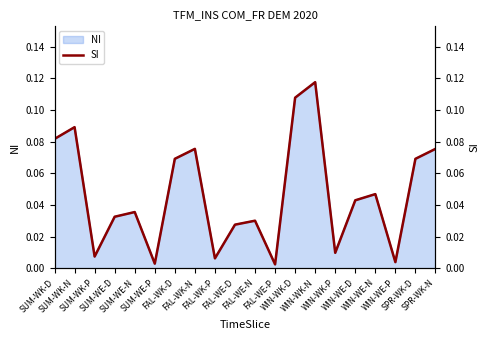

Rank the categories by value from highest to lowest.

WIN-WK-N, WIN-WK-D, SUM-WK-N, SUM-WK-D, FAL-WK-N, SPR-WK-N, FAL-WK-D, SPR-WK-D, WIN-WE-N, WIN-WE-D, SUM-WE-N, SUM-WE-D, FAL-WE-N, FAL-WE-D, WIN-WK-P, SUM-WK-P, FAL-WK-P, WIN-WE-P, SUM-WE-P, FAL-WE-P